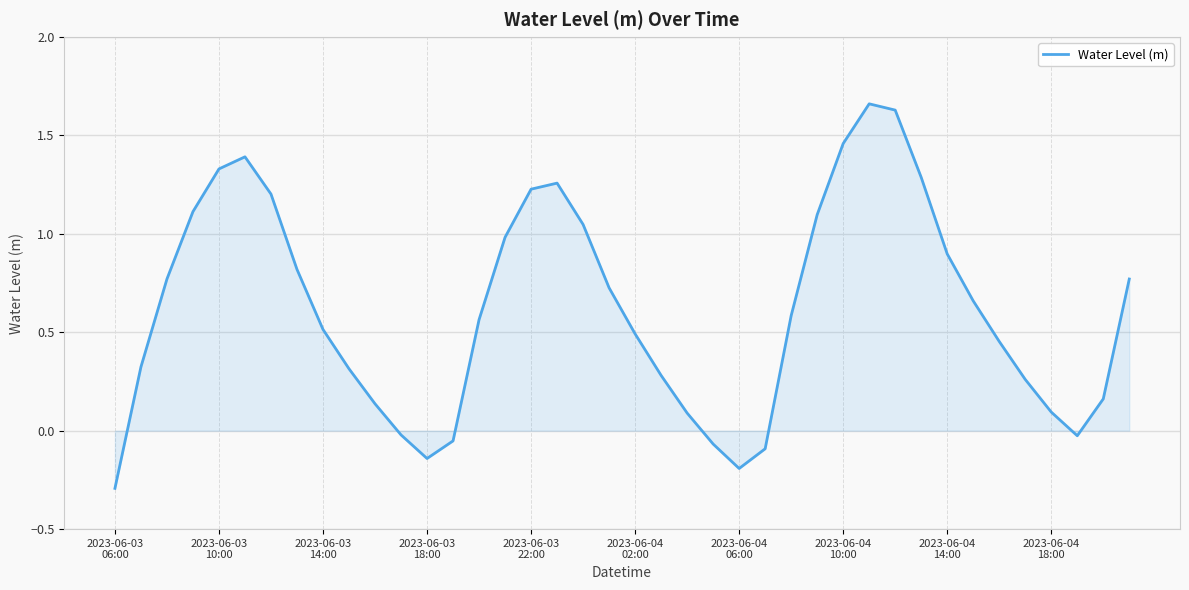

What is the difference between the maximum and minimum values?

2.0